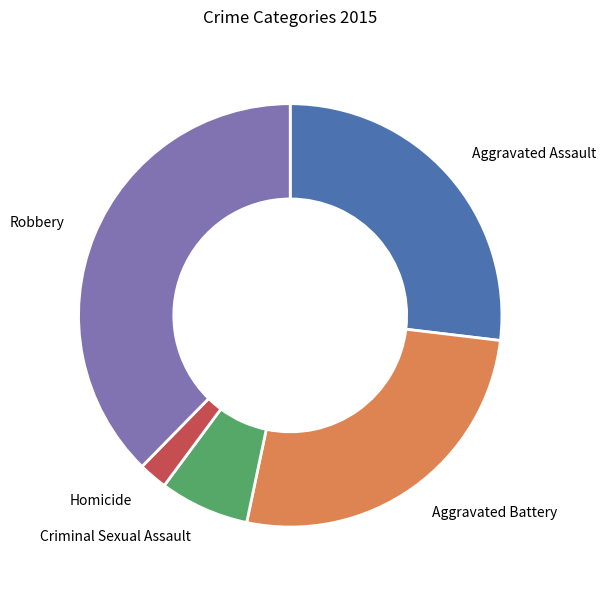

Does Criminal Sexual Assault account for over 50% of the chart?

No